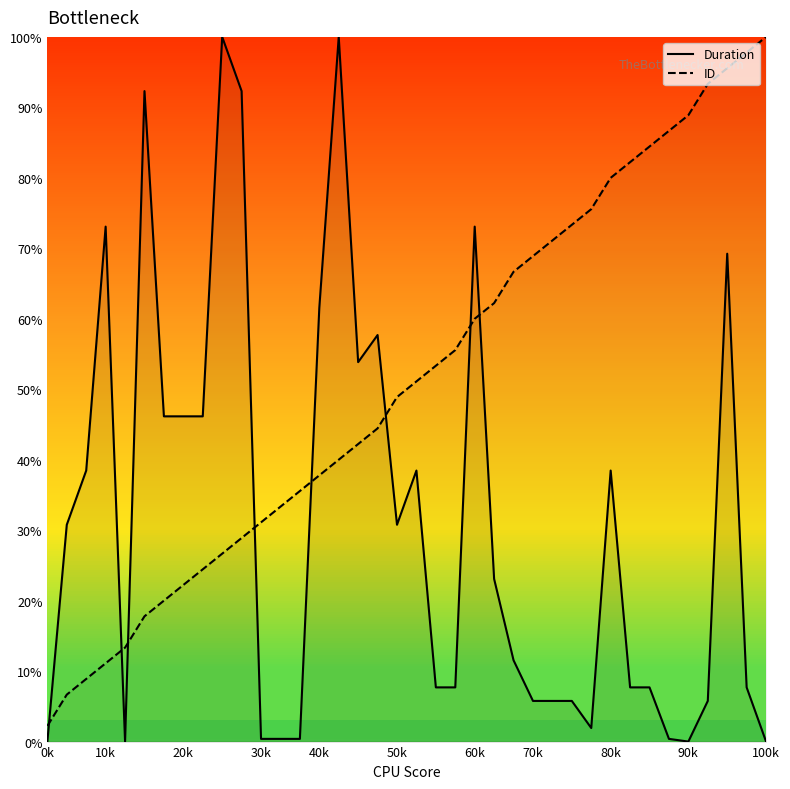

What is the maximum value shown in the chart?

100.0